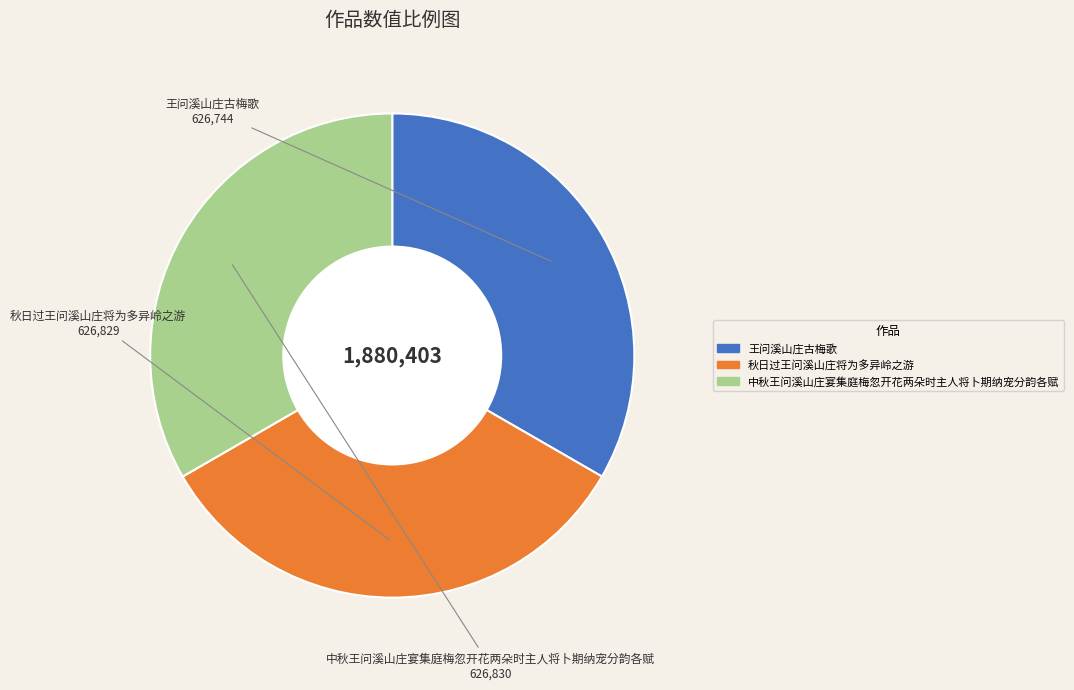

The 王问溪山庄古梅歌 slice represents 33% of the pie. True or false?

True